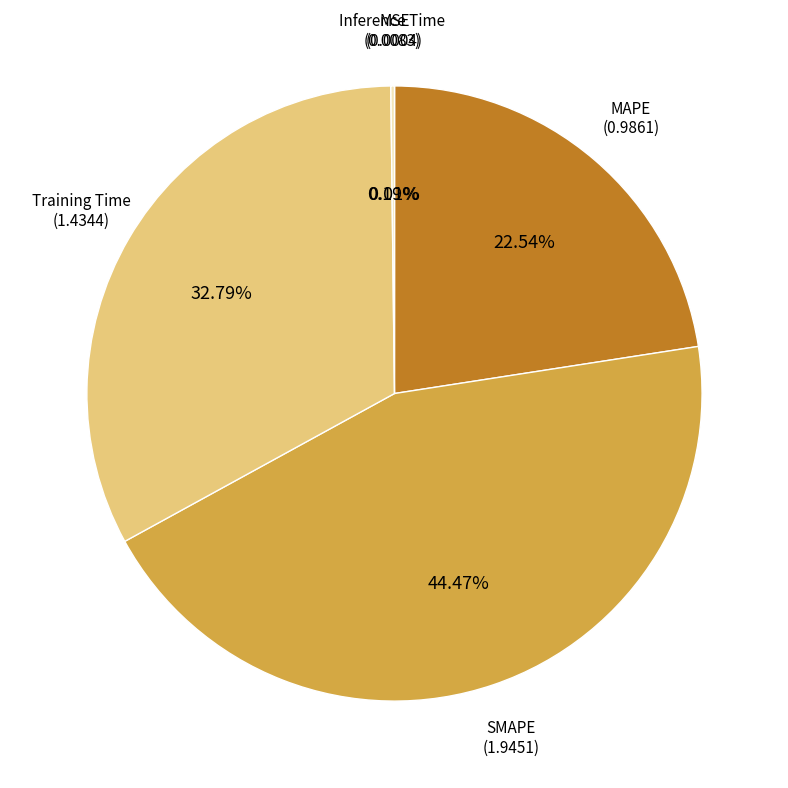

To the nearest percent, what is the difference between the largest and smallest slice percentages?

44%